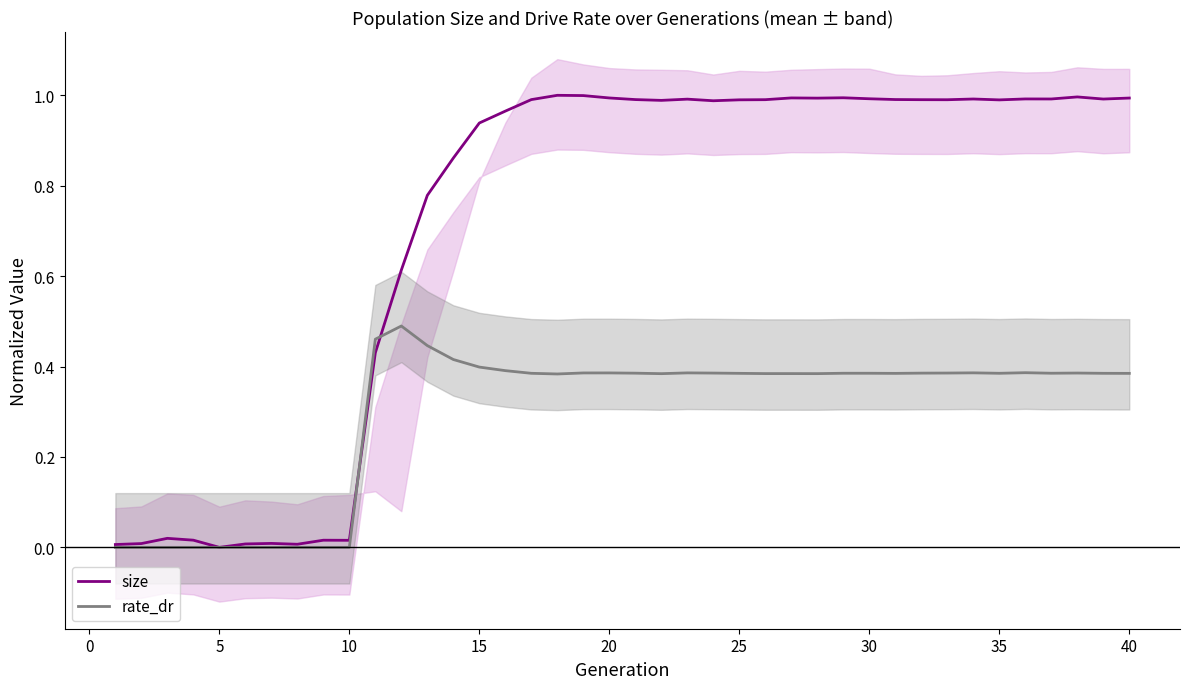

True or false: size and rate_dr cross at least once.

True